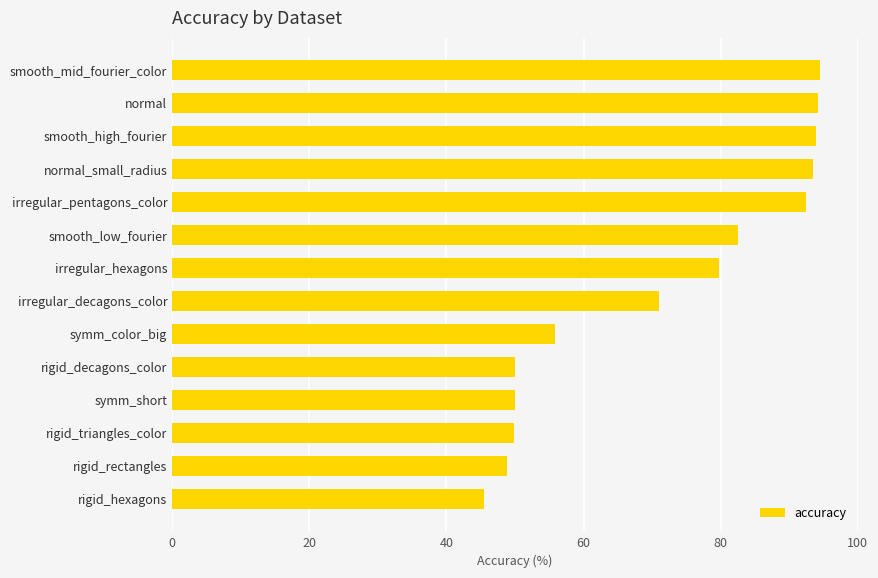

What is the change in value from smooth_low_fourier to smooth_high_fourier?

+11.3